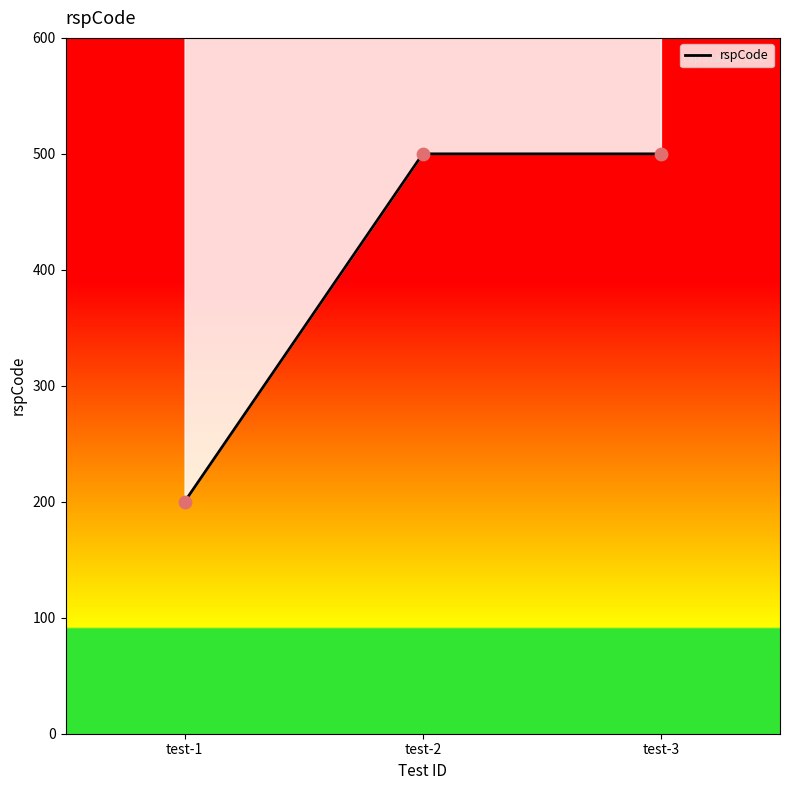

Which has a higher value, test-3 or test-2?

test-3